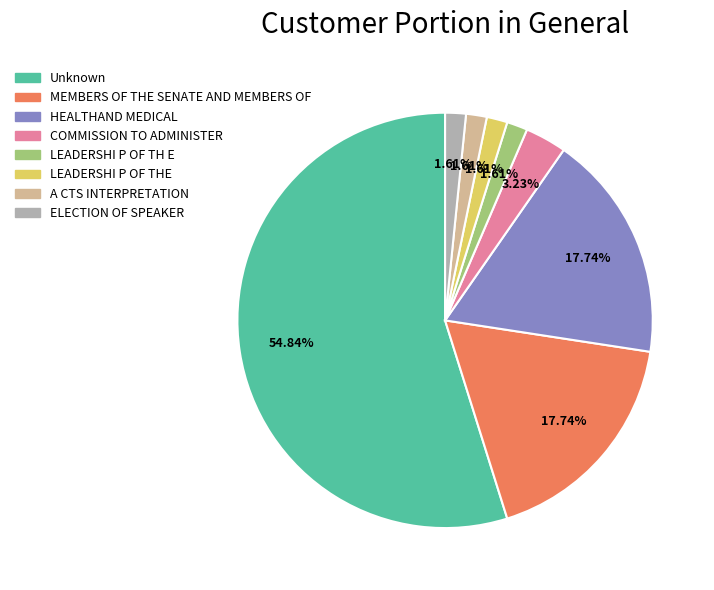

What is the total percentage of COMMISSION TO ADMINISTER and LEADERSHI P OF THE?

4.8%